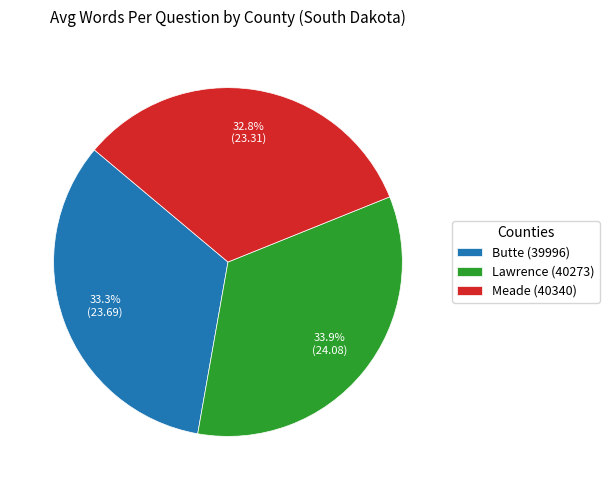

To the nearest percent, what is the difference between the largest and smallest slice percentages?

1%